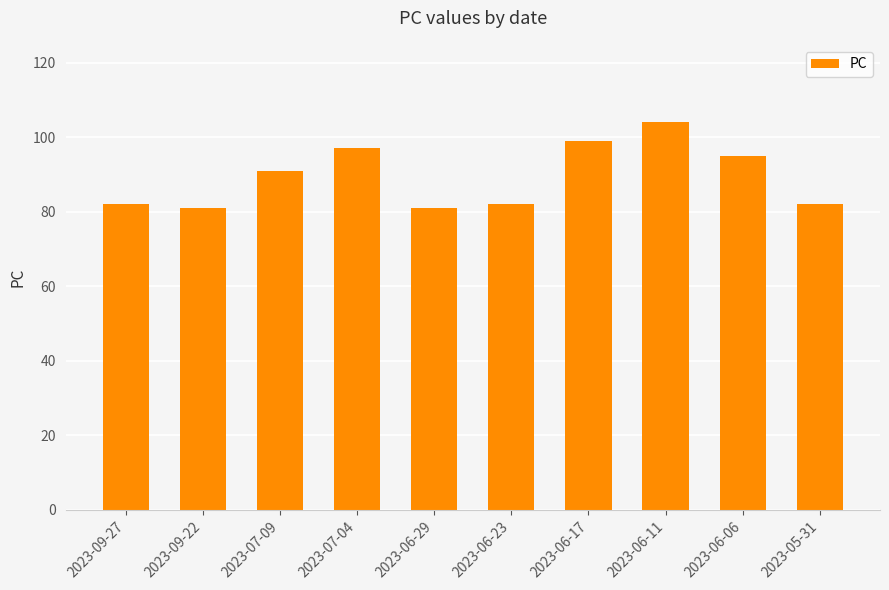

What is the average value?

89